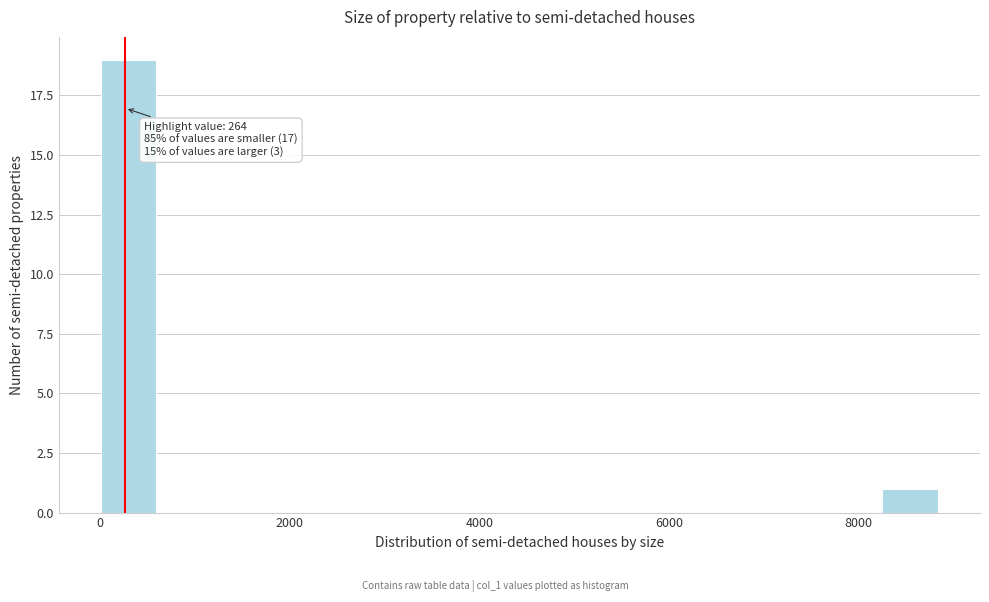

Read against the x-axis, roughly where is the centre of the tallest bar?

400